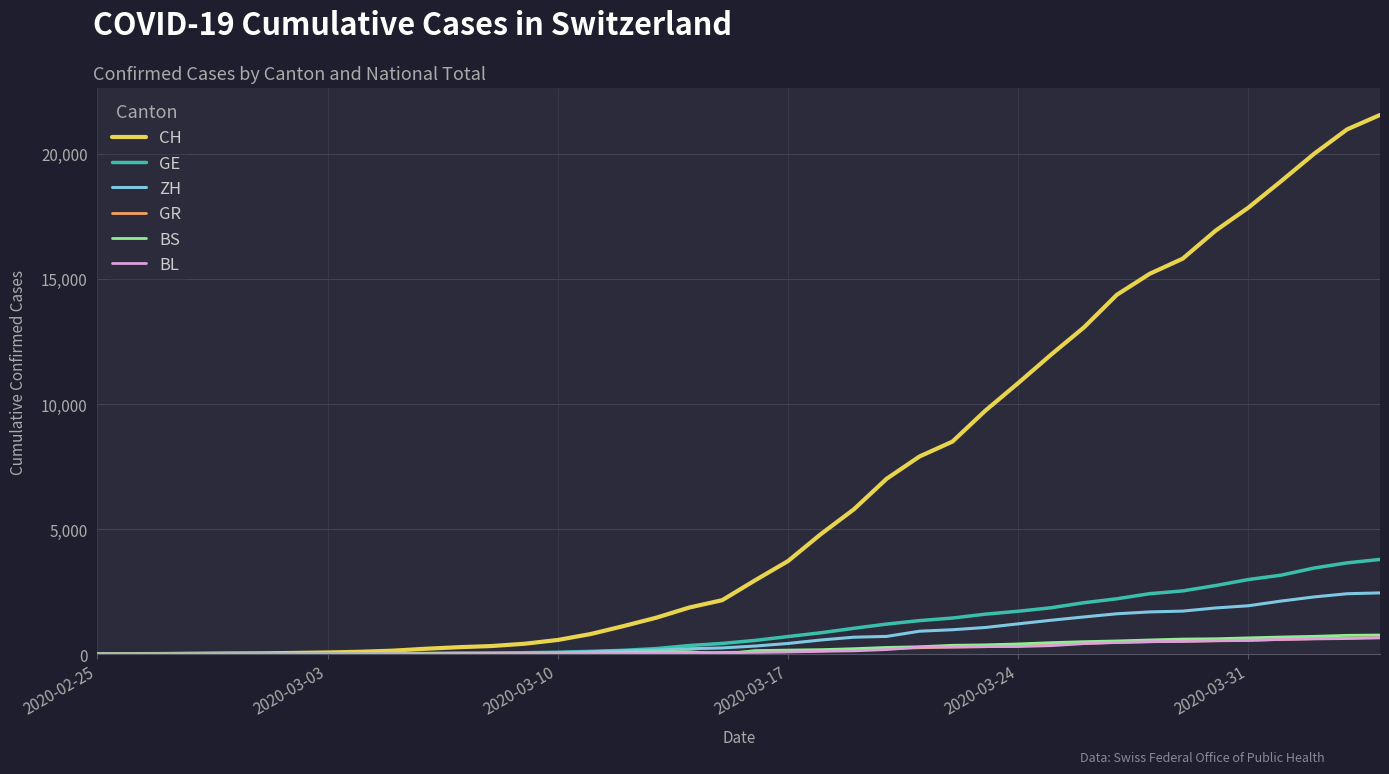

What are all the series names shown in the legend?

CH, GE, ZH, GR, BS, BL